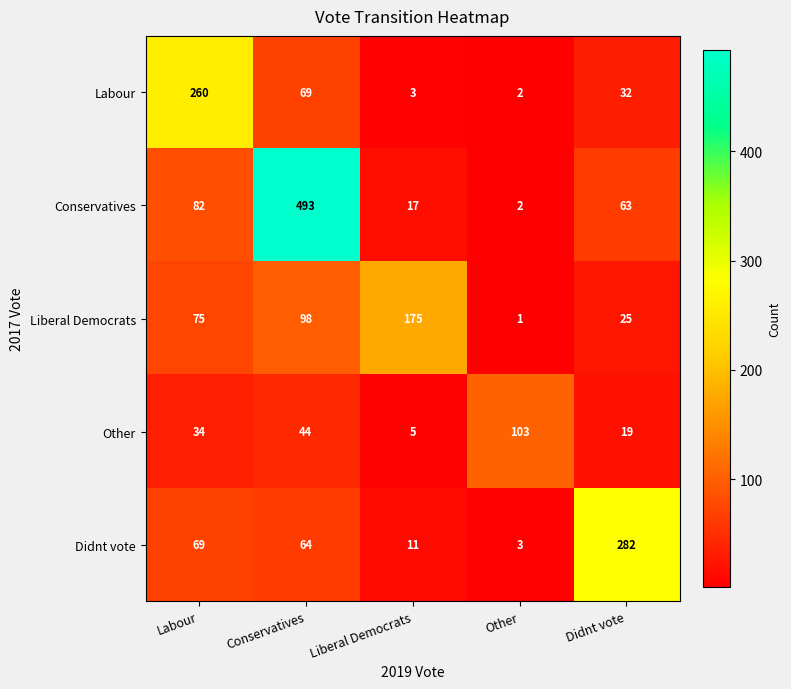

Reading right to left, transcribe all the data shown in this chart.

Labour: 32	2	3	69	260
Conservatives: 63	2	17	493	82
Liberal Democrats: 25	1	175	98	75
Other: 19	103	5	44	34
Didnt vote: 282	3	11	64	69